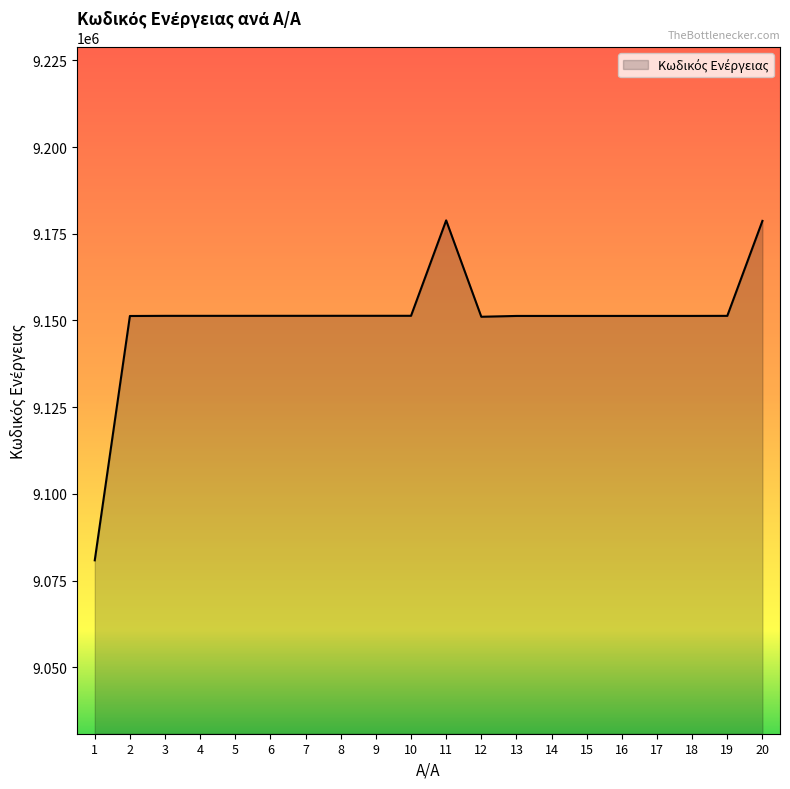

Is it true that the value at 16 is 9151311?

True